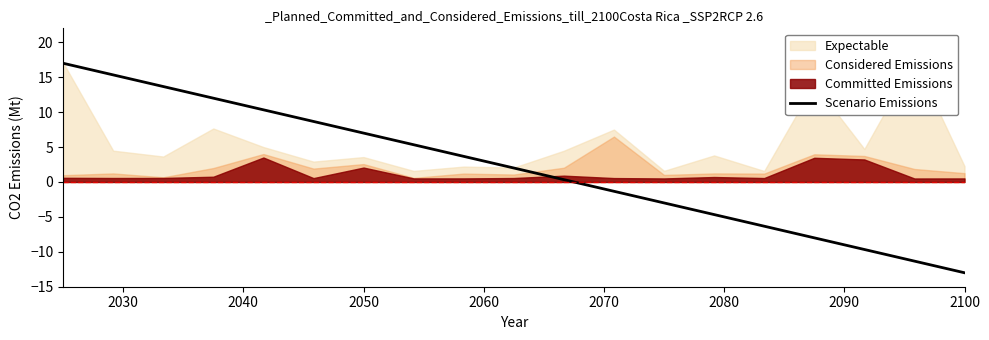

What is the lowest value of the Scenario Emissions series?

-13.0